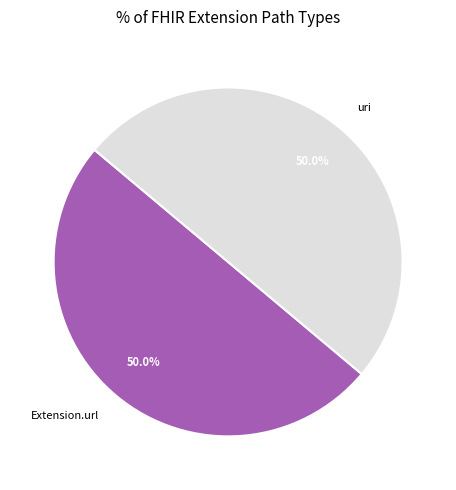

Do Extension.url and uri together represent more than half of the pie?

Yes